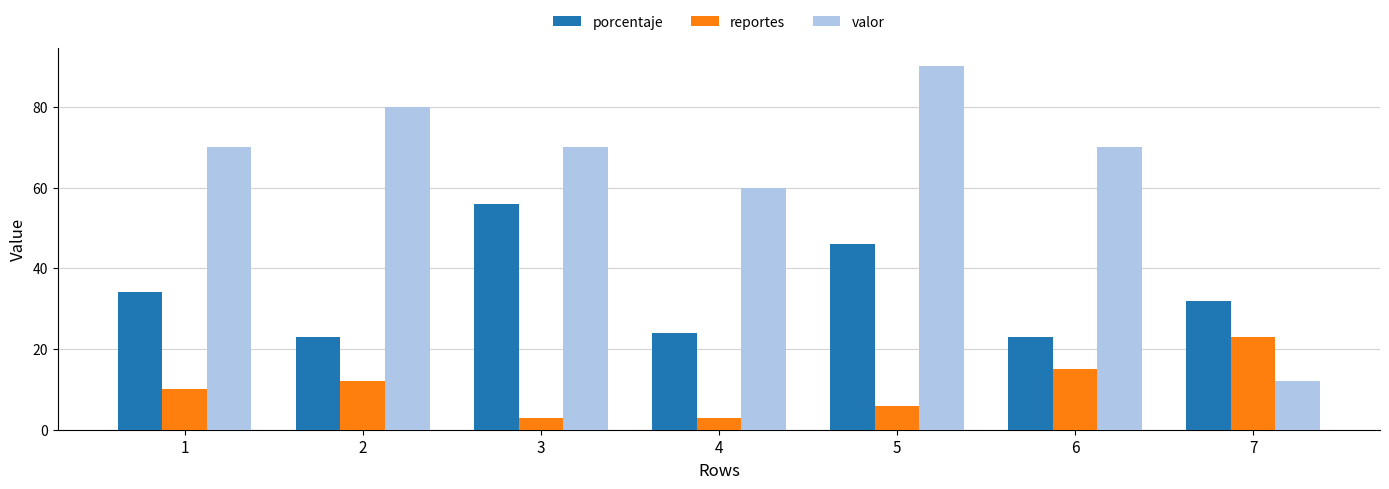

What is the difference between the maximum and minimum values in the reportes series?

20